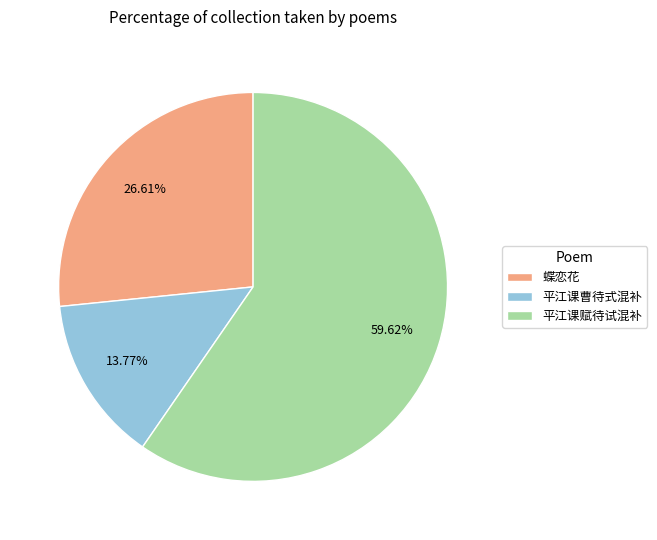

To the nearest percent, what is the average slice percentage?

33%